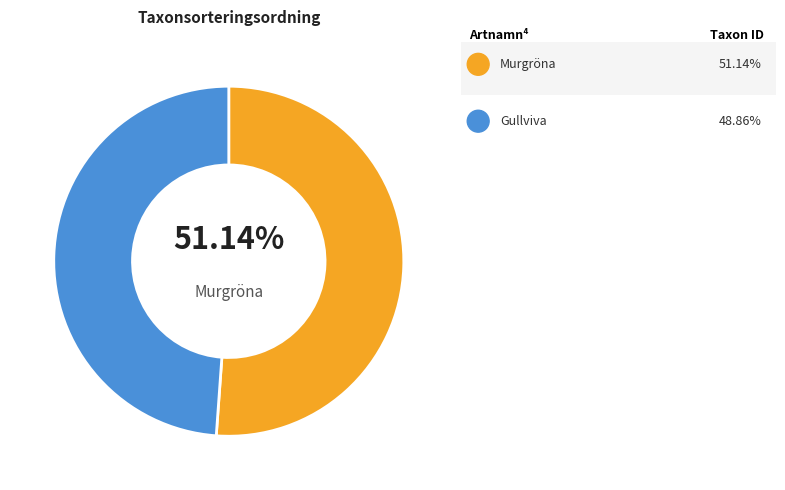

Does any single category account for the majority?

Yes